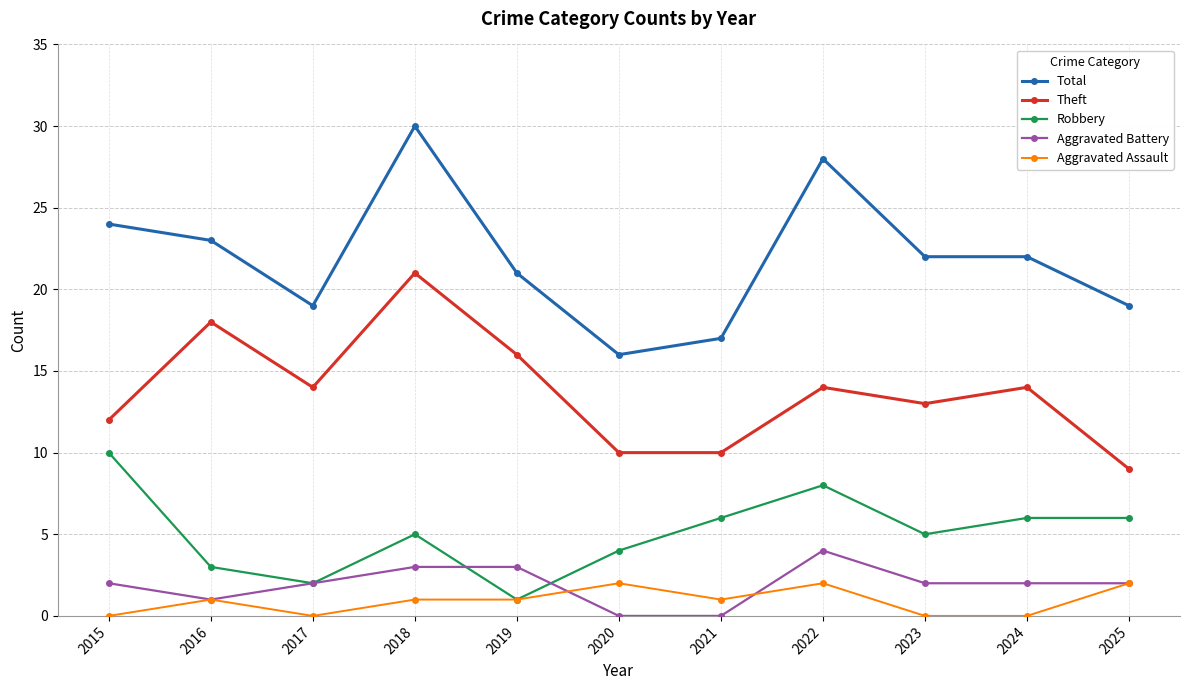

Which series changed the most between 2017 and 2018?

Total